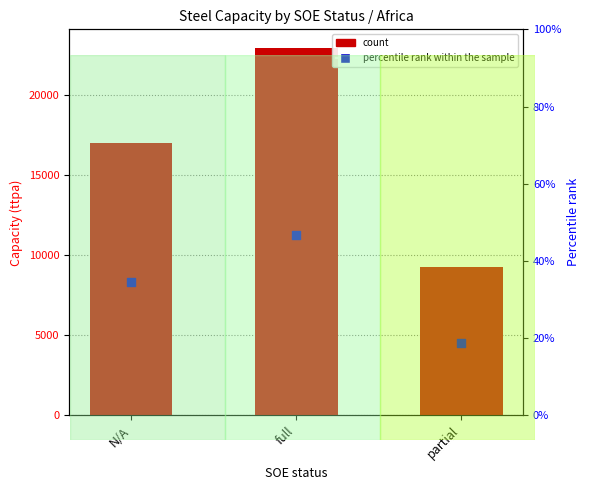

Which series has the largest Y range (max minus min)?

count